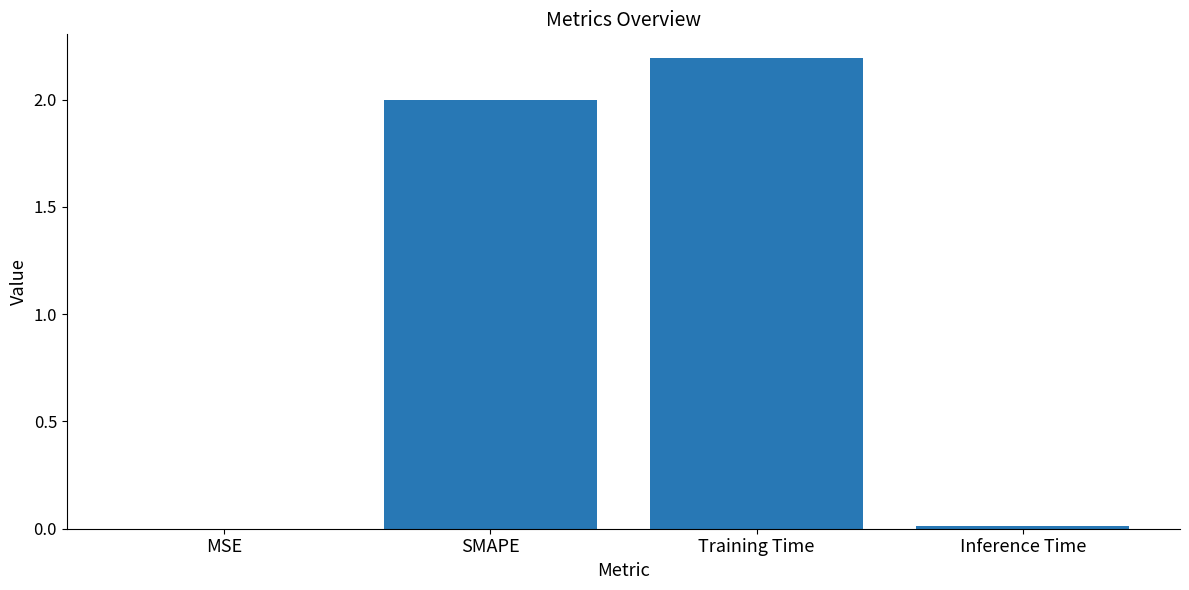

Are the bars horizontal?

No